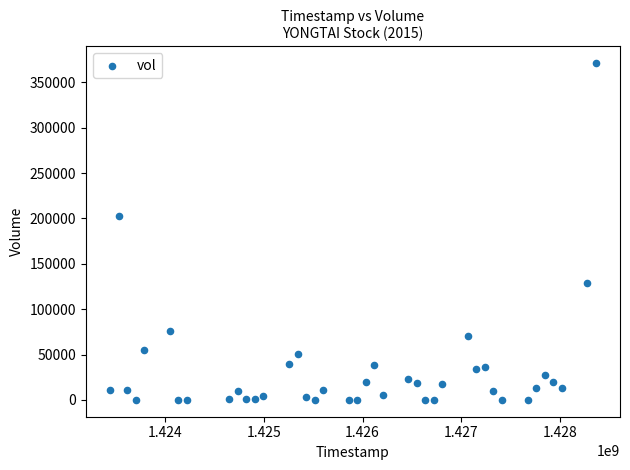

What Y value in the scatter plot is closest to 185650?

202600